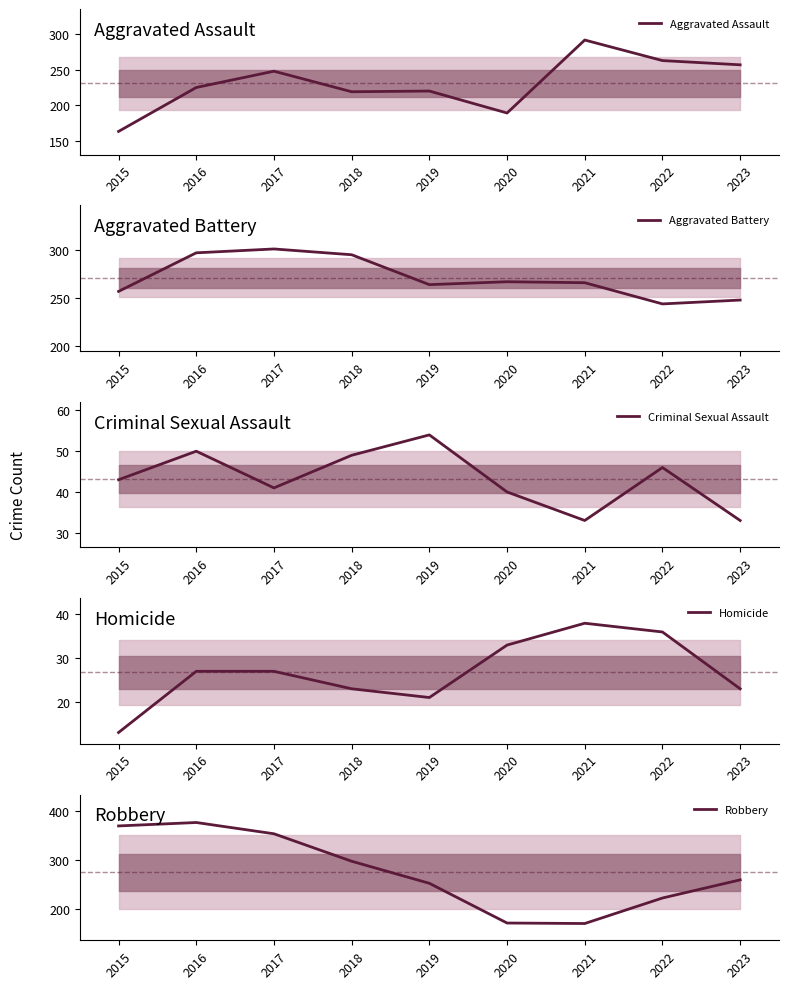

Between 2018 and 2023, which is larger?

2023